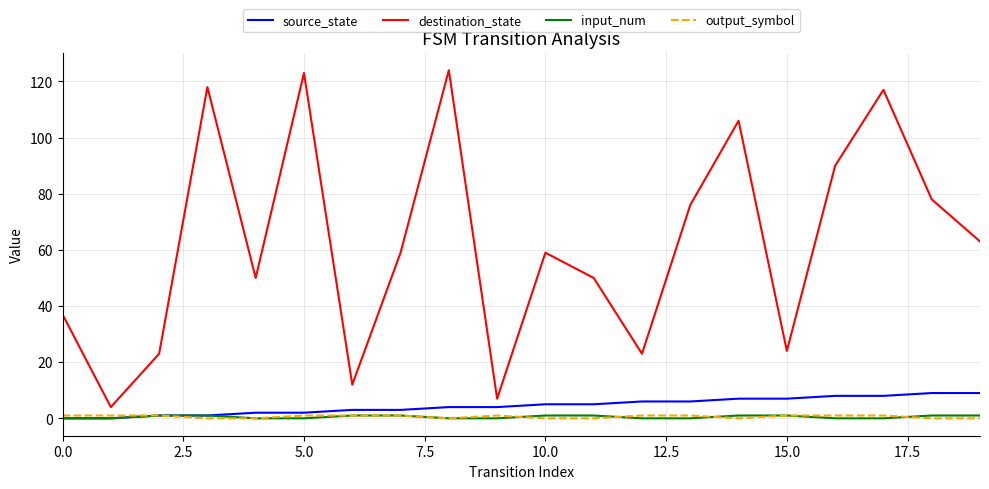

True or false: input_num and destination_state intersect in this chart.

False